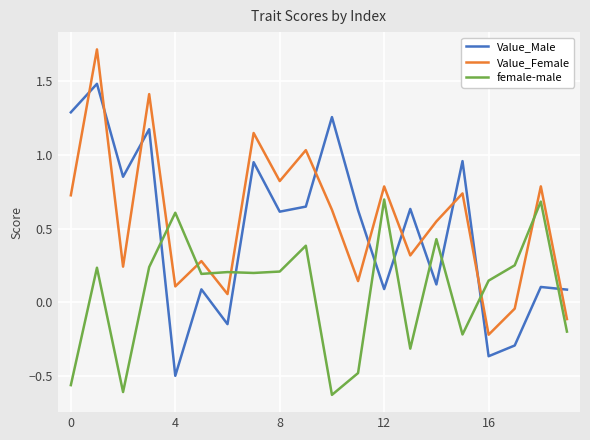

True or false: Value_Female and Value_Male intersect in this chart.

True